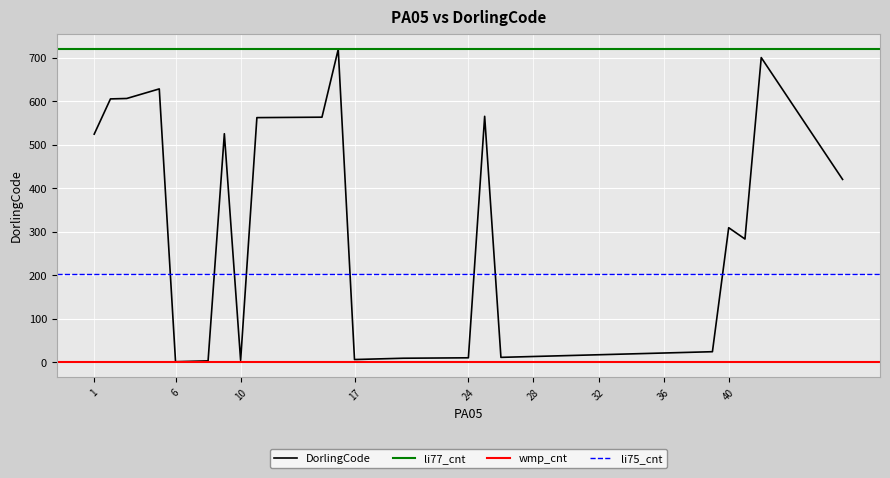

What is the ratio of the value at 2 to the value at 17?

100.8